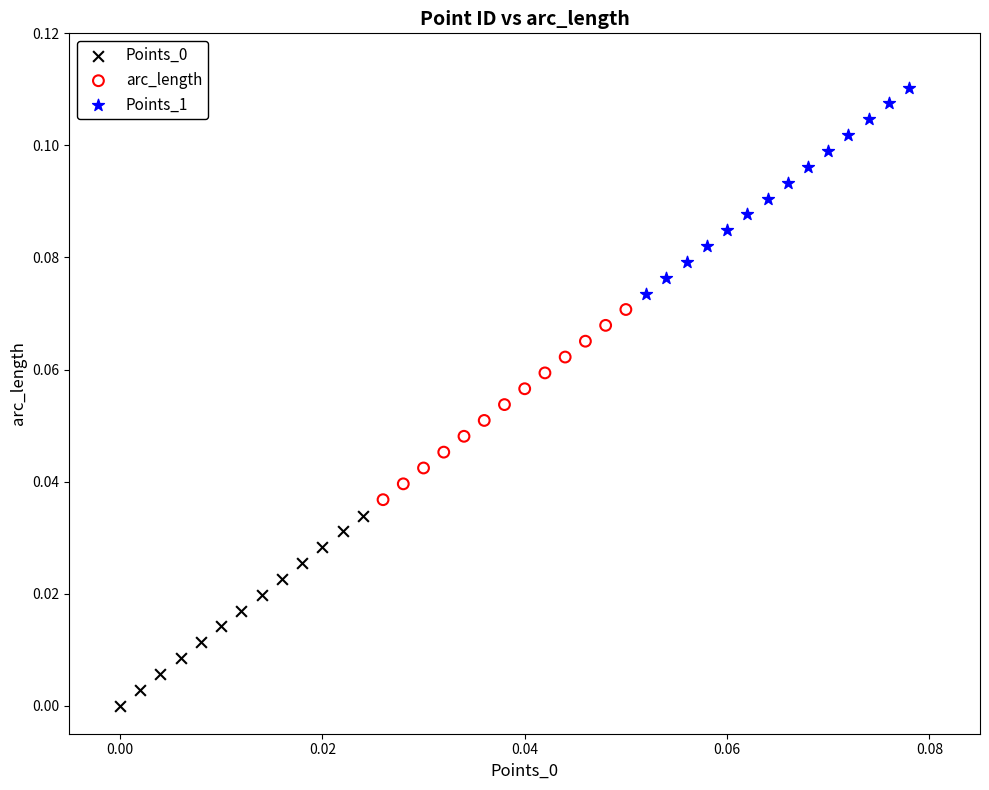

Which series contains the highest Y value?

Points_1